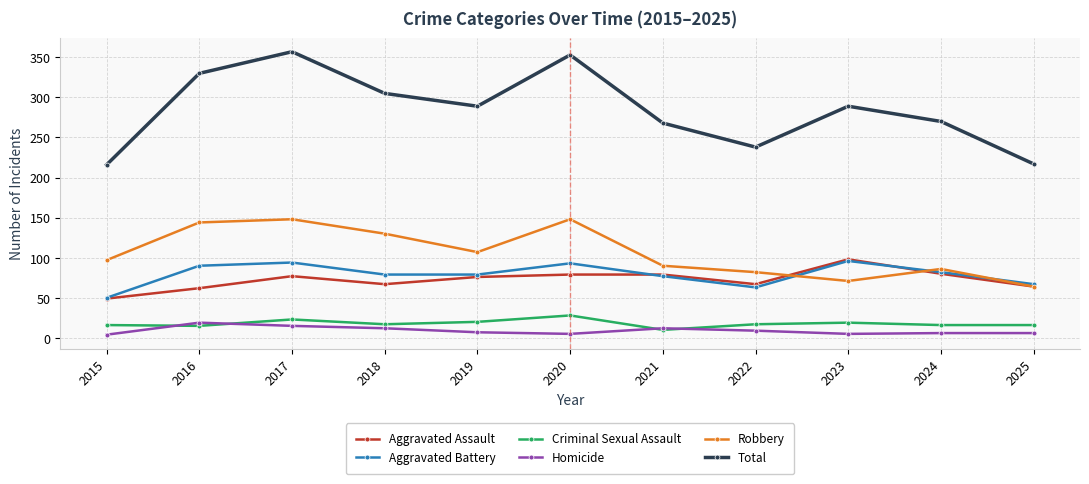

Which series has the largest total across all categories?

Total